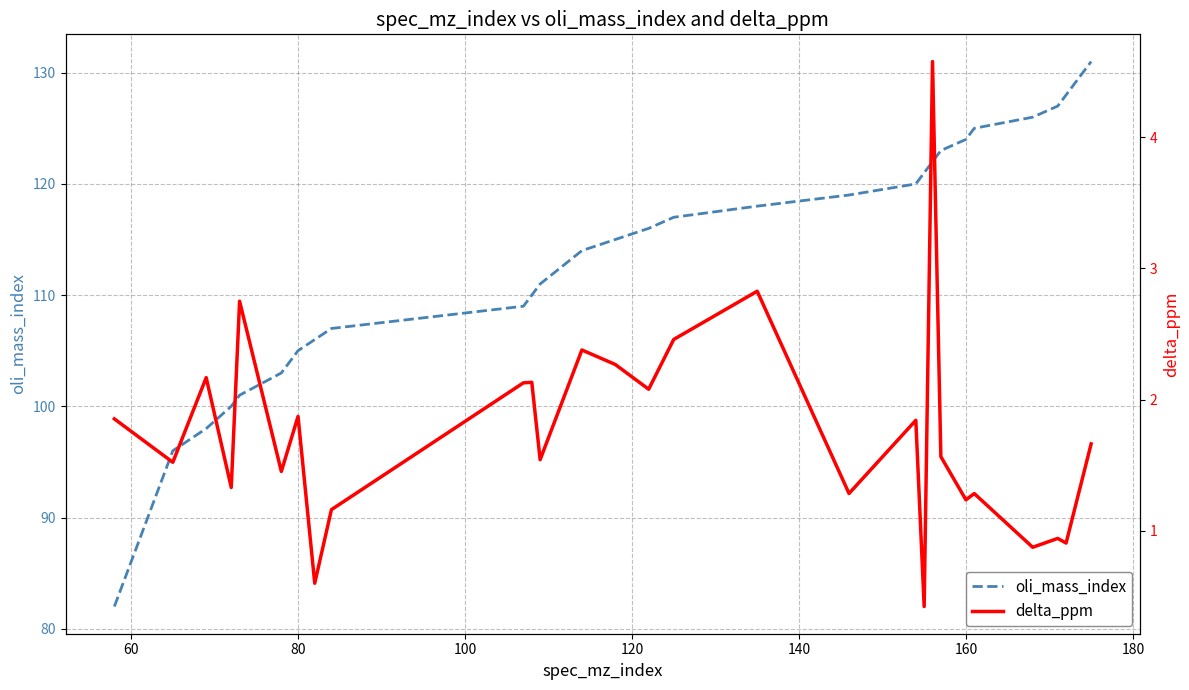

True or false: oli_mass_index has a value of 174 at 160.

False